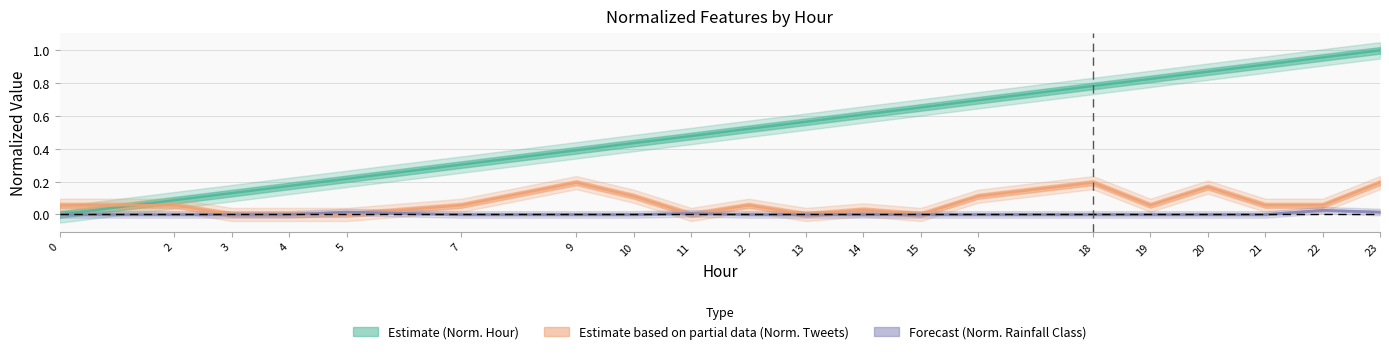

List the labels in order of Normalized hour value, smallest first.

0, 2, 3, 4, 5, 7, 9, 10, 11, 12, 13, 14, 15, 16, 18, 19, 20, 21, 22, 23